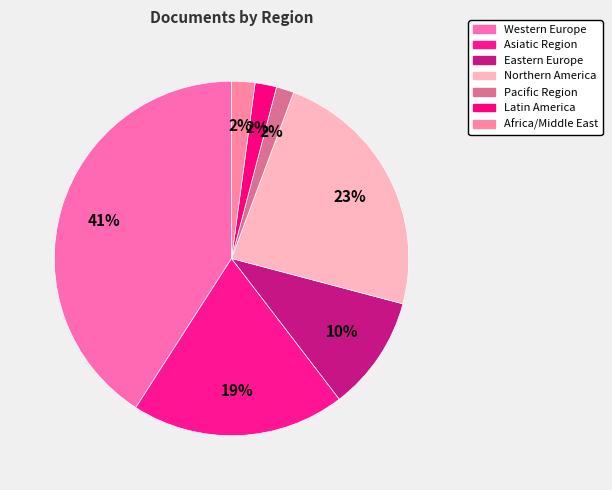

Do Asiatic Region and Latin America together represent more than half of the pie?

No